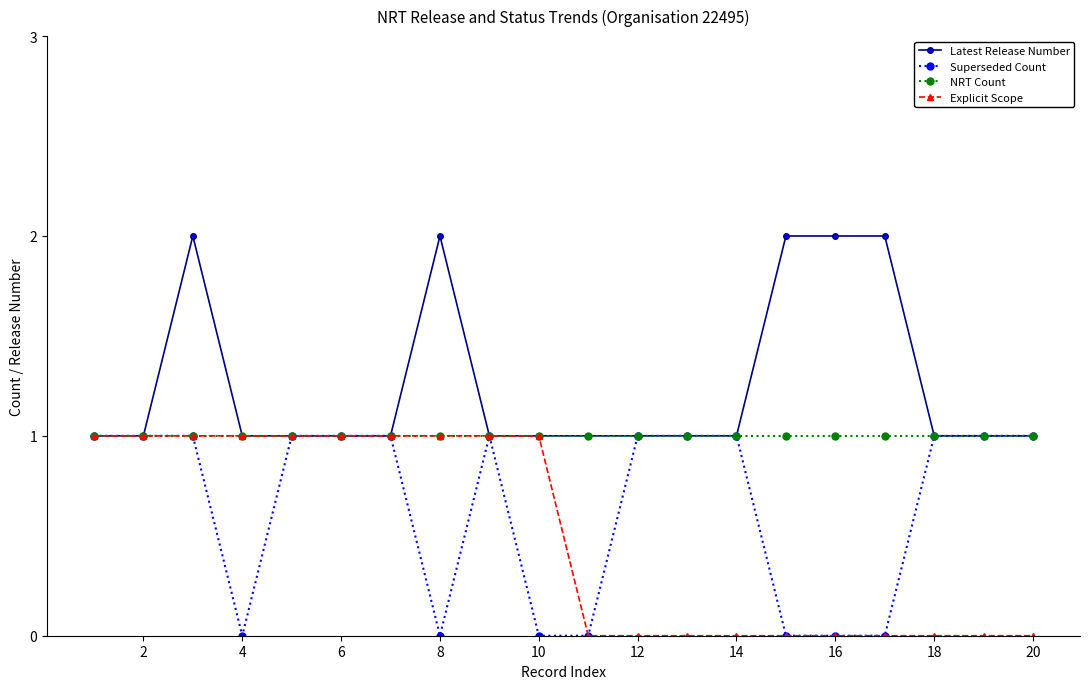

Which series has the largest total across all categories?

Latest Release Number